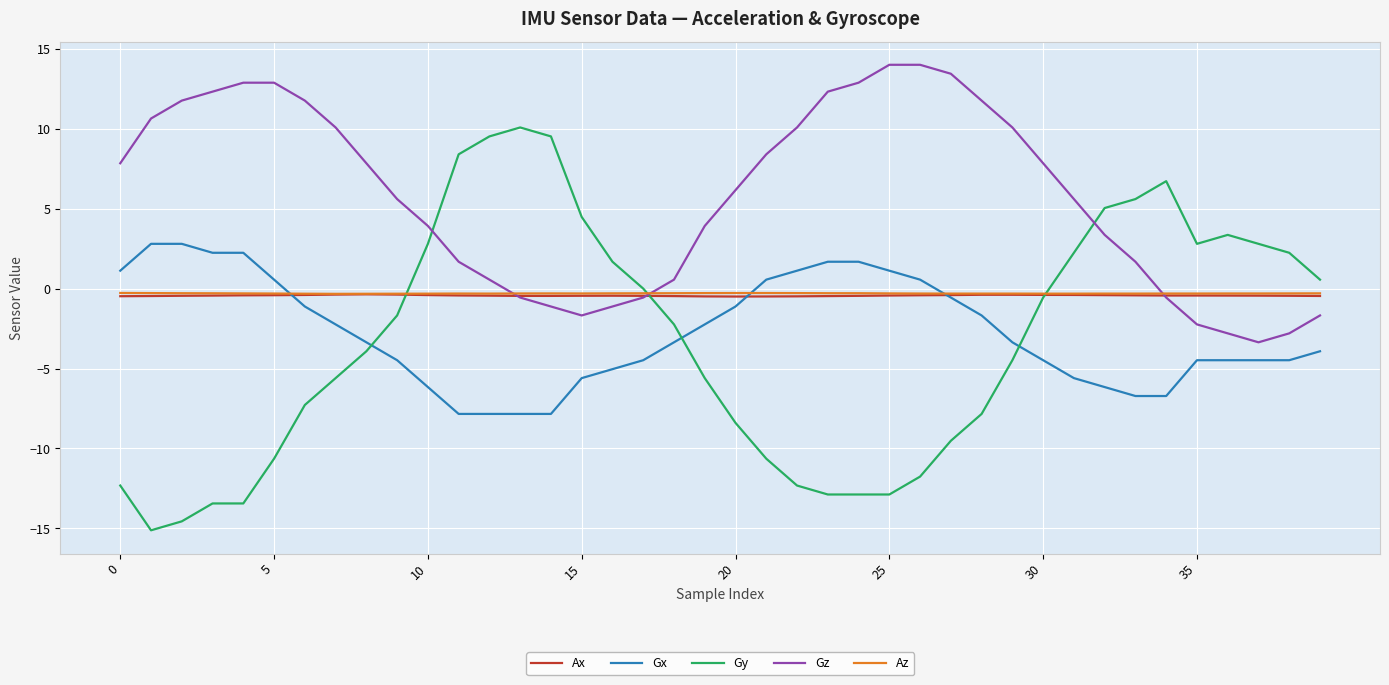

Which series has the largest total across all categories?

Gz